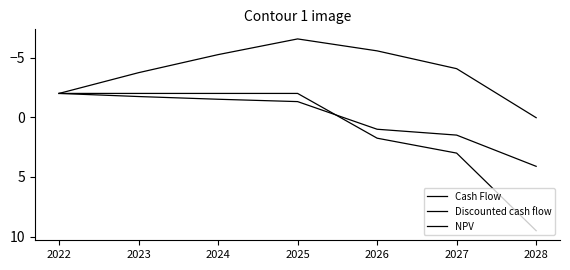

Reading left to right, transcribe all the data shown in this chart.

Cash Flow: -2.0	-2.0	-2.0	-2.0	1.8	3.0	9.5
Discounted cash flow: -2.0	-1.7	-1.5	-1.3	1.0	1.5	4.1
NPV: -2.0	-3.7	-5.3	-6.6	-5.6	-4.1	0.0